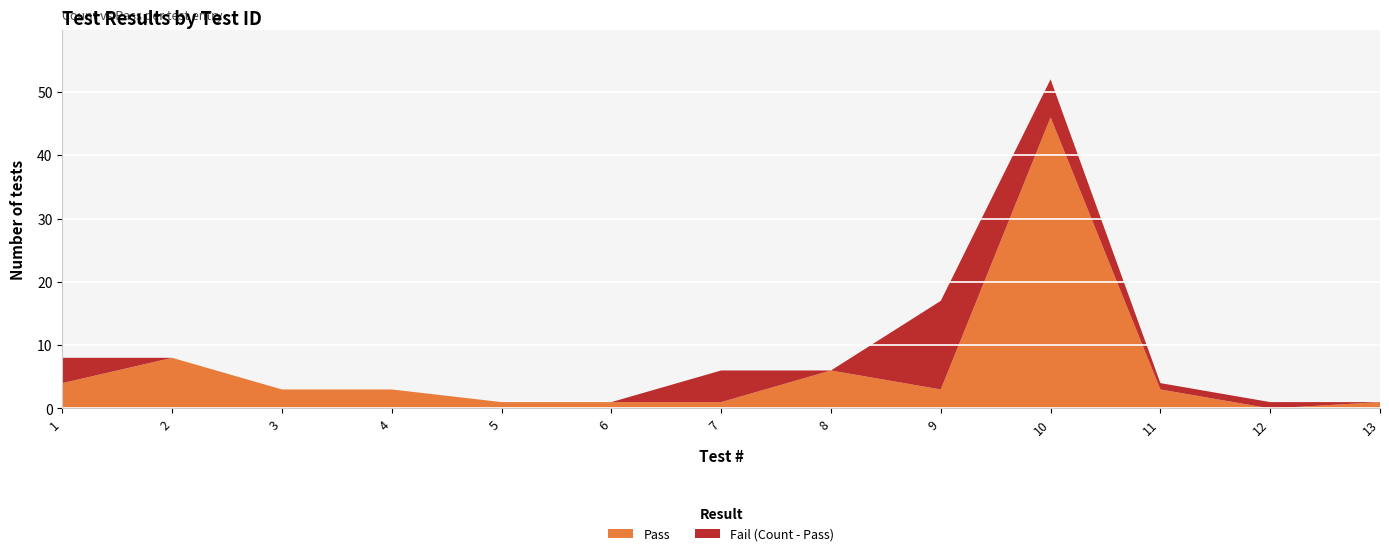

Reading right to left, what are all the values shown in this chart?

Count: 1	1	4	52	17	6	6	1	1	3	3	8	8
Pass: 1	0	3	46	3	6	1	1	1	3	3	8	4